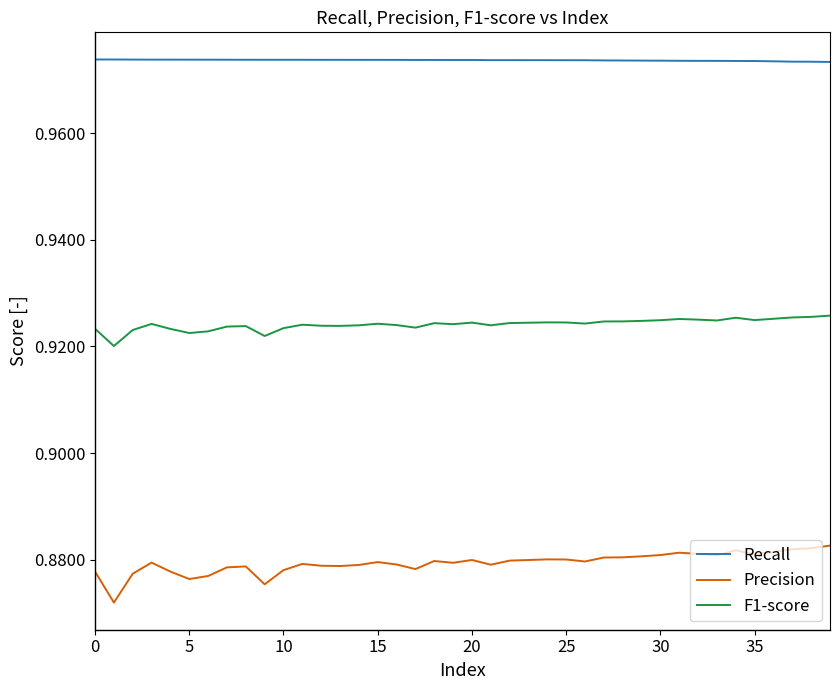

What are all the series names shown in the legend?

Recall, Precision, F1-score